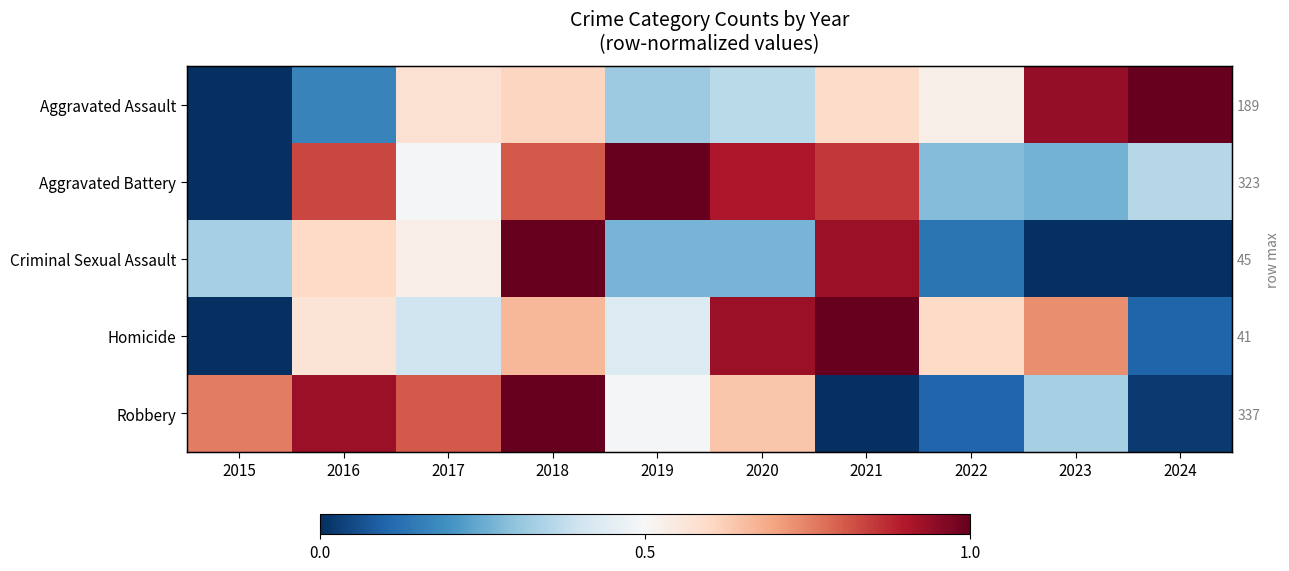

The value of Criminal Sexual Assault at 2020 is 0.3. True or false?

True